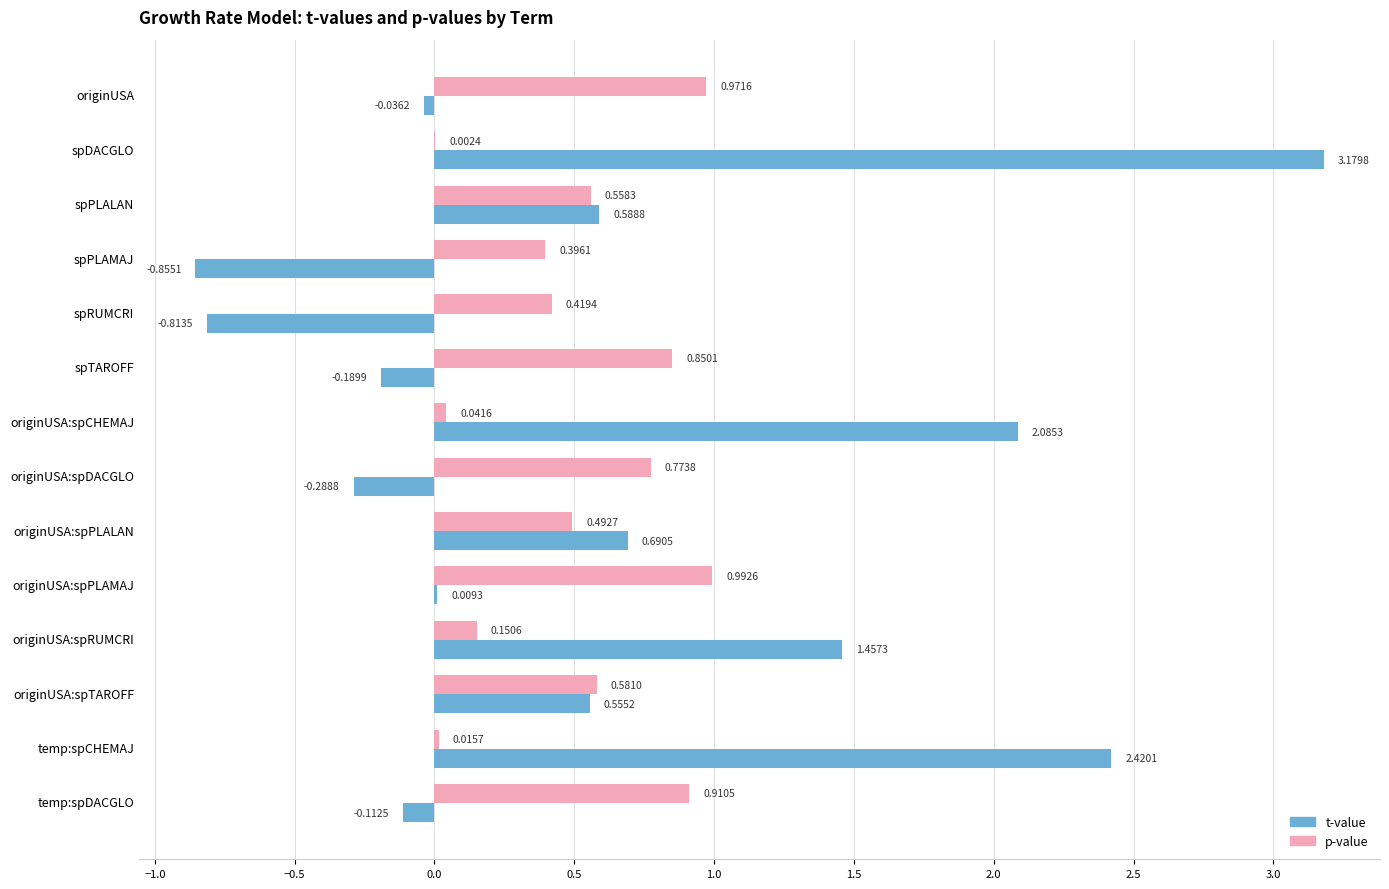

What is the sum of all p-value values?

7.2